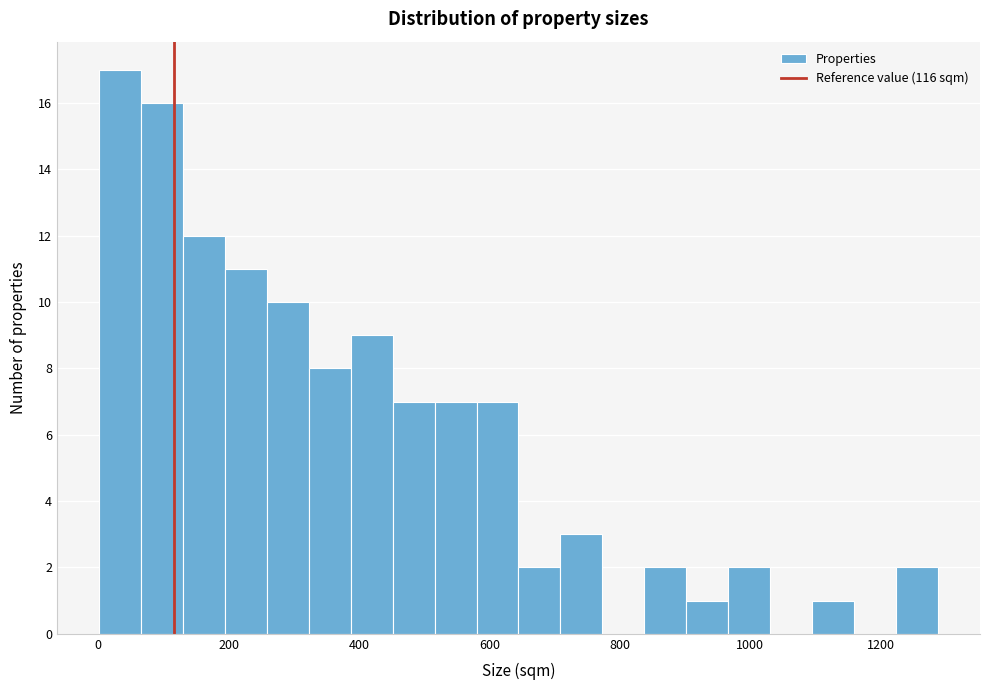

Around what value on the x-axis is the tallest bar? Give the approximate position of its centre, as read against the axis.

40